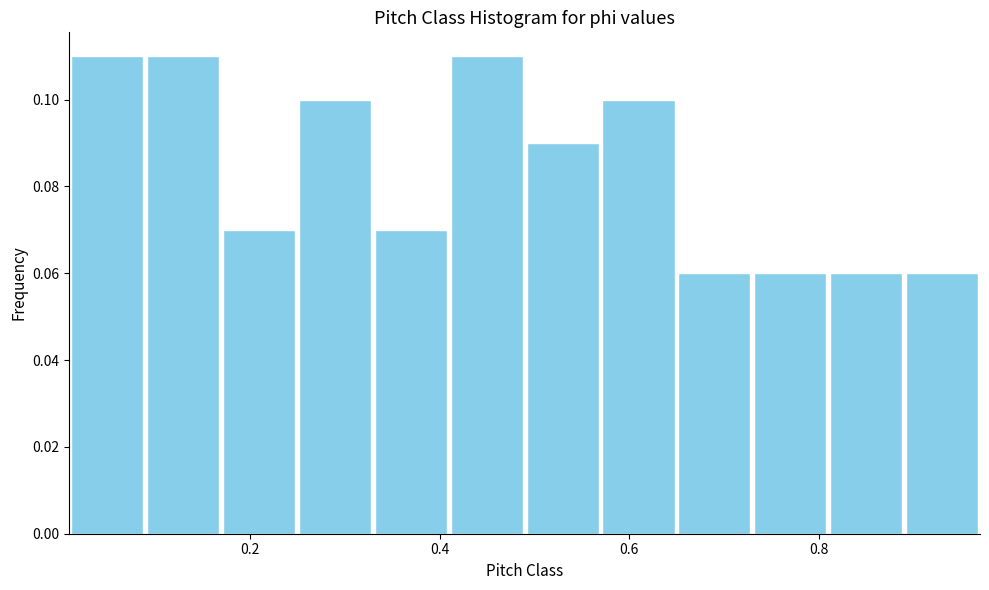

What is the height of the bar covering 0.16 to 0.24 on the x-axis? Neither the bar edges nor the heights are printed on the chart, so give them approximately, as read against the axes.

0.07